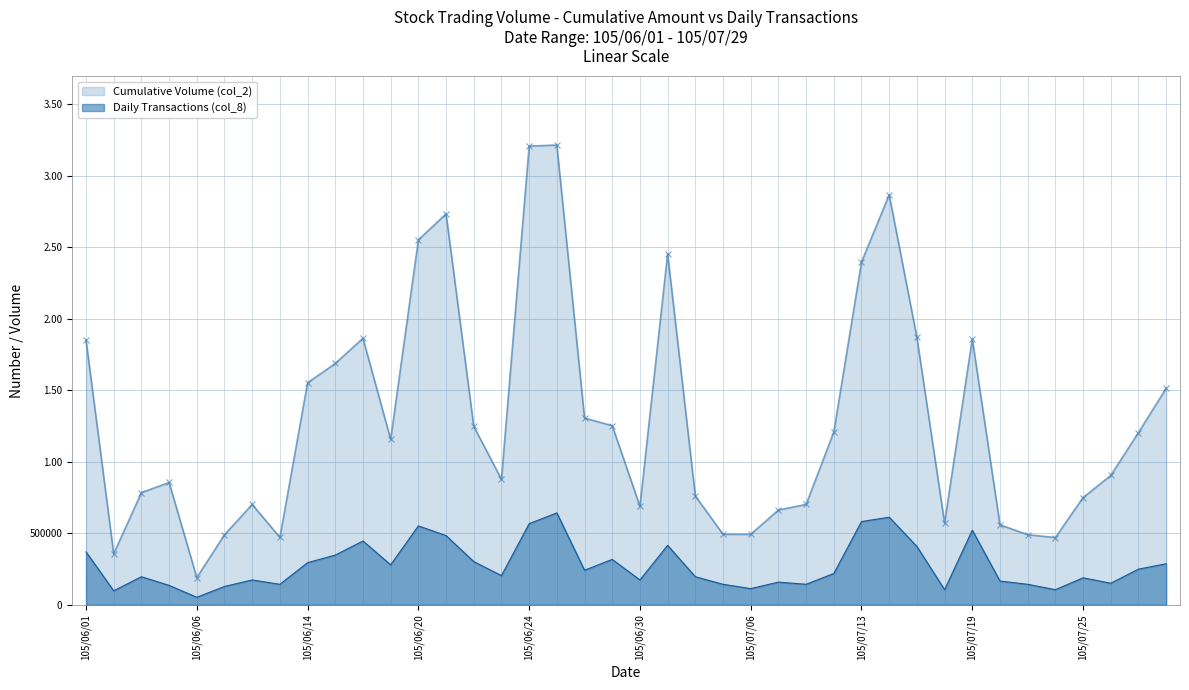

What is the difference between the maximum and second lowest values in the Daily Transactions (col_8) series?

544608